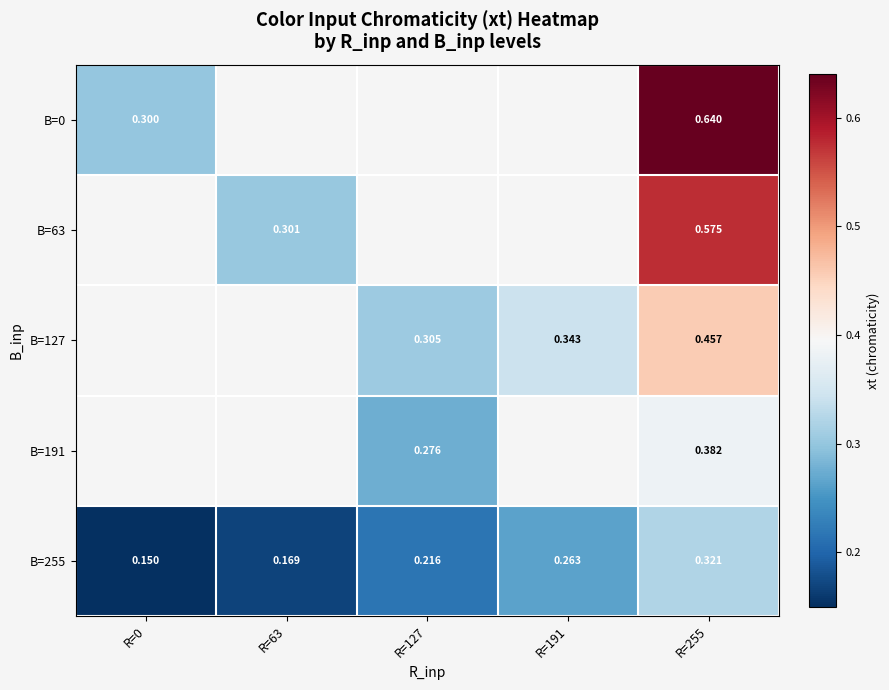

Which series has the widest spread of values?

B=0